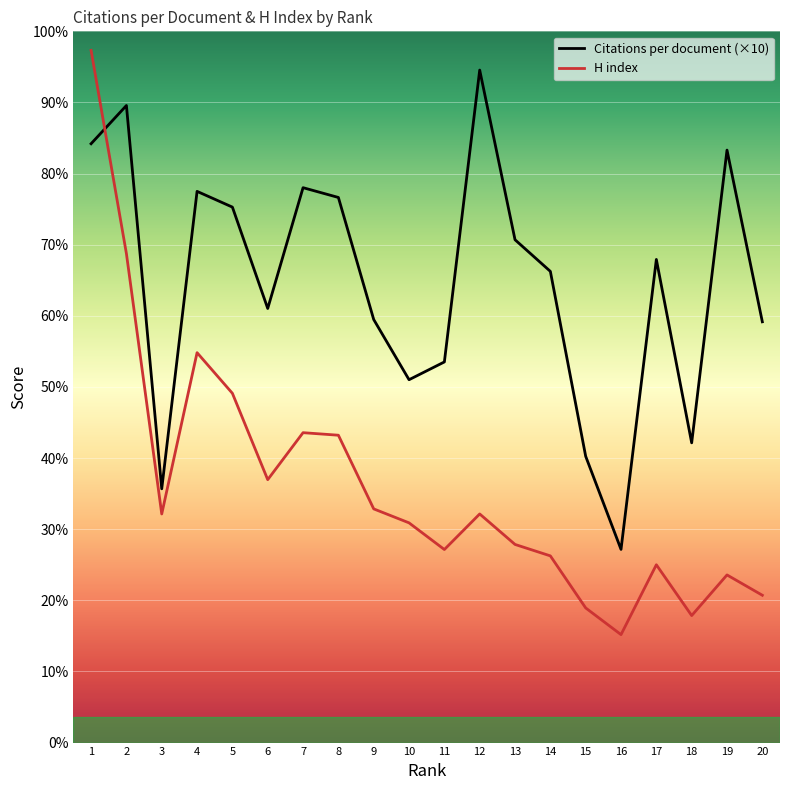

Reading left to right, list all the values displayed in this chart.

Citations per document: 471.5	501.6	199.8	434.0	421.6	341.8	436.9	429.2	333.1	285.7	299.7	529.5	395.9	371.0	225.4	152.1	380.4	236.0	466.5	331.3
H index: 545.0	385.0	180.0	307.0	275.0	207.0	244.0	242.0	184.0	173.0	152.0	180.0	156.0	147.0	106.0	85.0	140.0	100.0	132.0	116.0